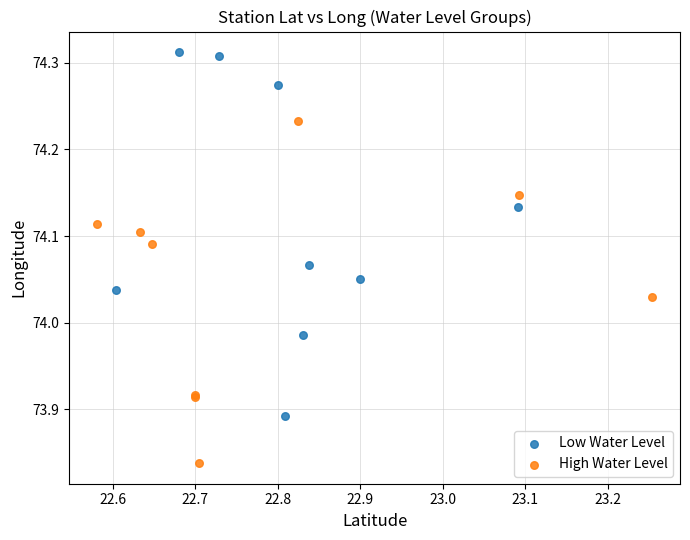

Which series has the largest Y range (max minus min)?

Low Water Level